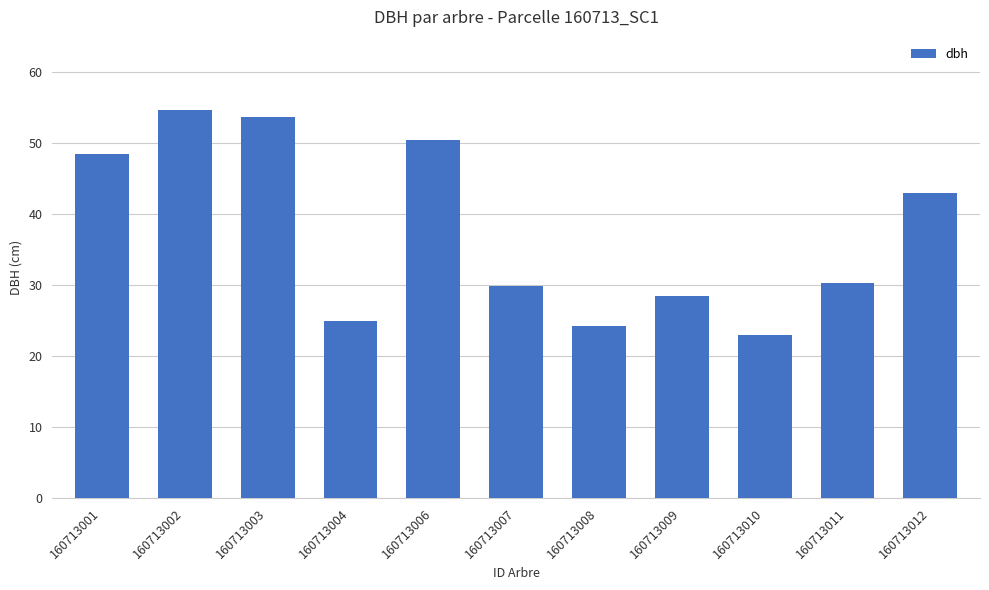

What is the average value?

37.4